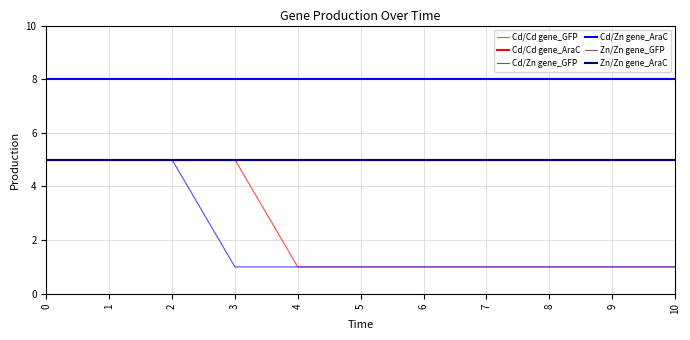

Which series has the largest total across all categories?

Cd/Zn gene_AraC